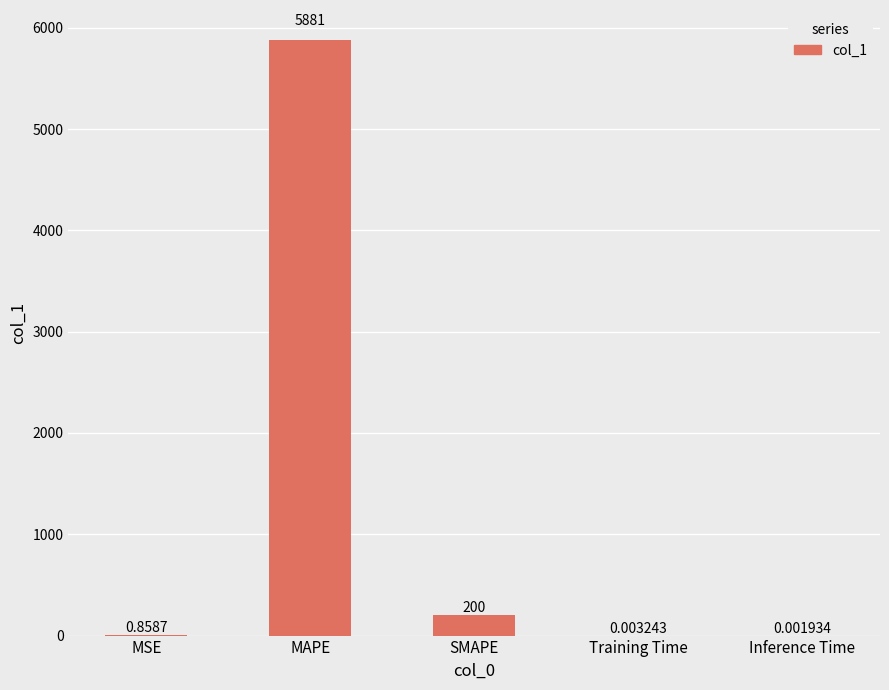

Which label corresponds to the largest value in the chart?

MAPE